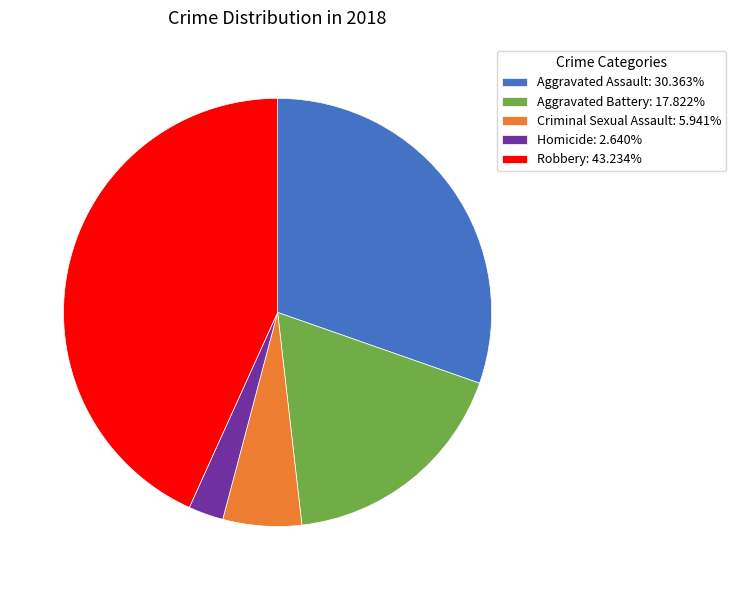

Do Criminal Sexual Assault: 5.941% and Robbery: 43.234% together represent more than half of the pie?

No